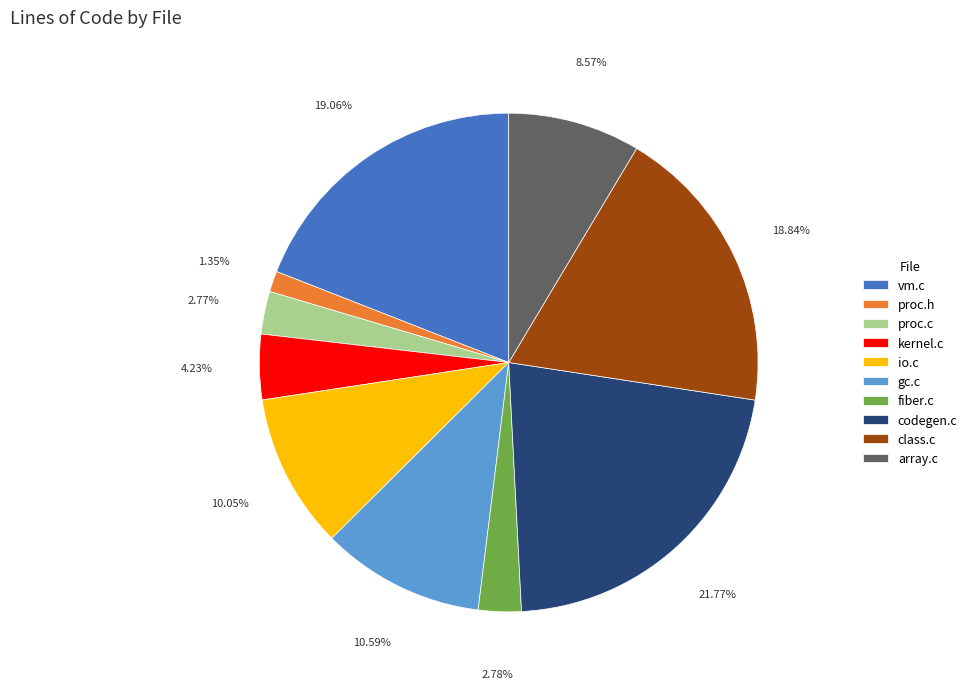

Does class.c account for over 50% of the chart?

No